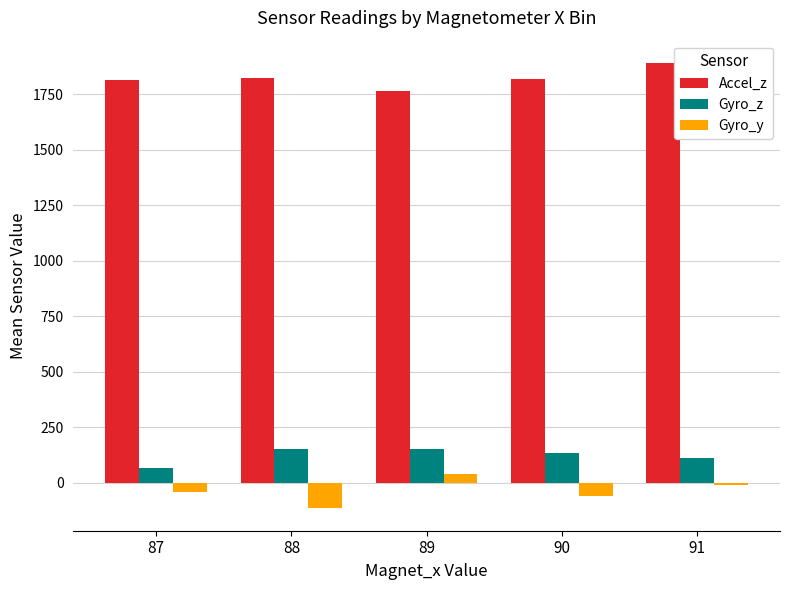

Is the value of Gyro_z at 90 greater than the value of Accel_z at 89?

No